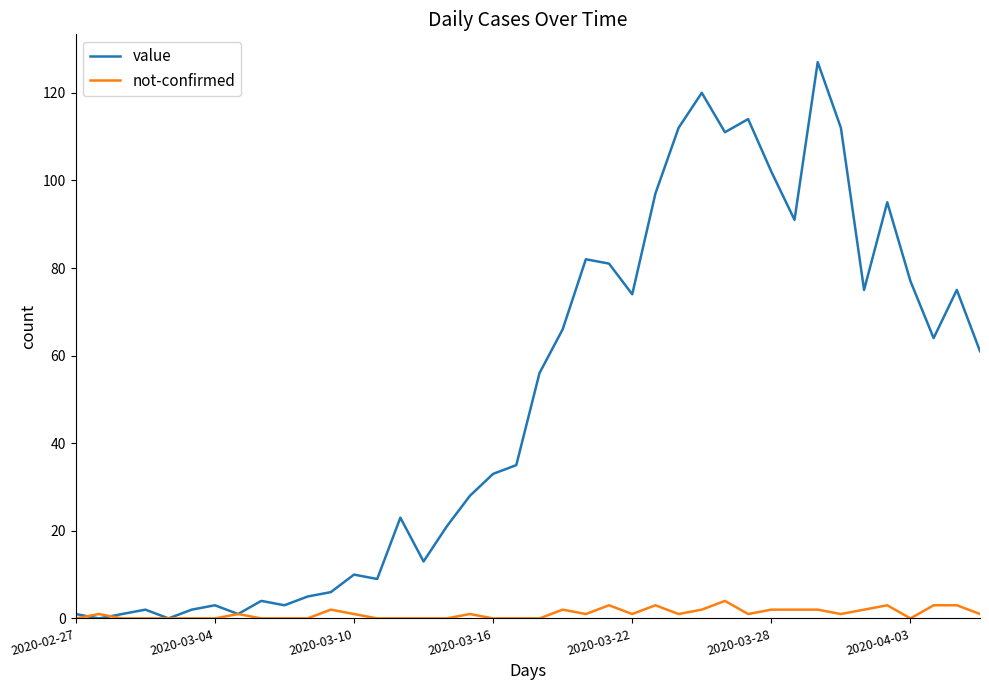

Rank the series by their average value, from highest to lowest.

value, not-confirmed